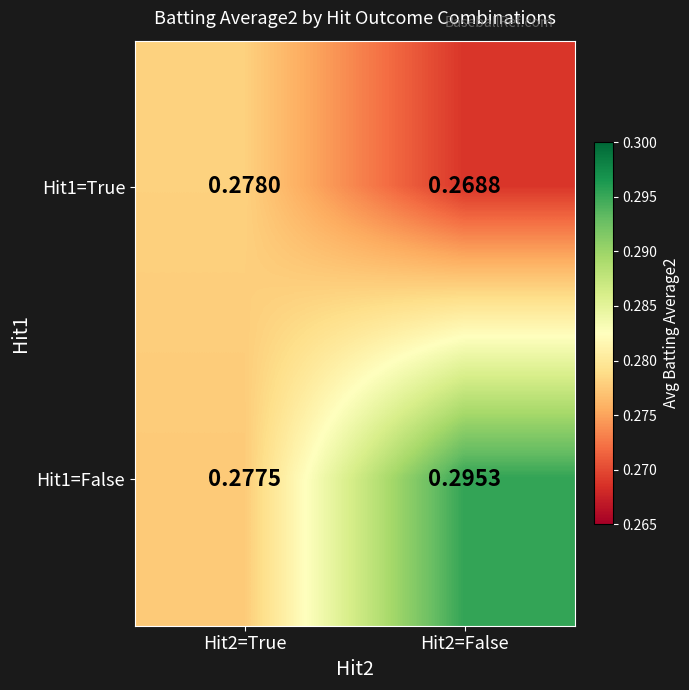

Is the value of Hit1=True at Hit2=False greater than the value of Hit1=False at Hit2=True?

No